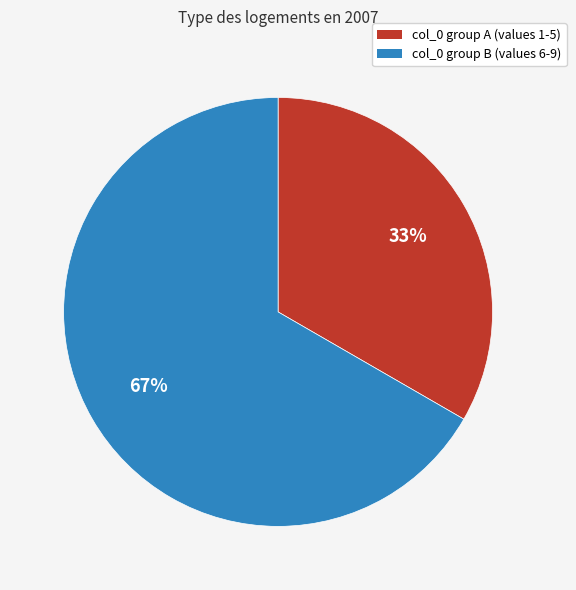

Does any single category account for the majority?

Yes